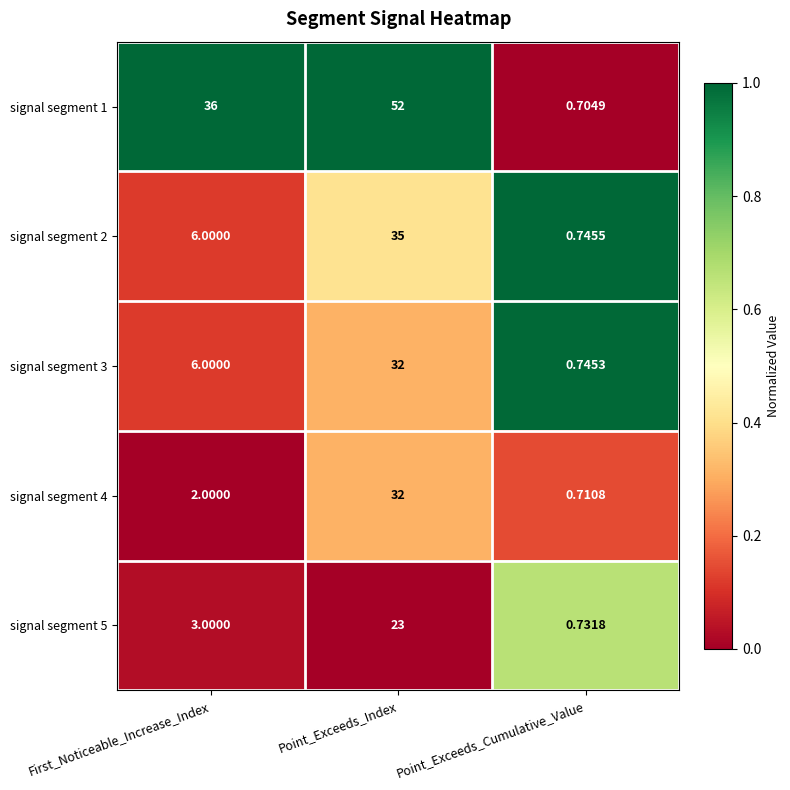

Which category has the highest value across all series?

Point_Exceeds_Index